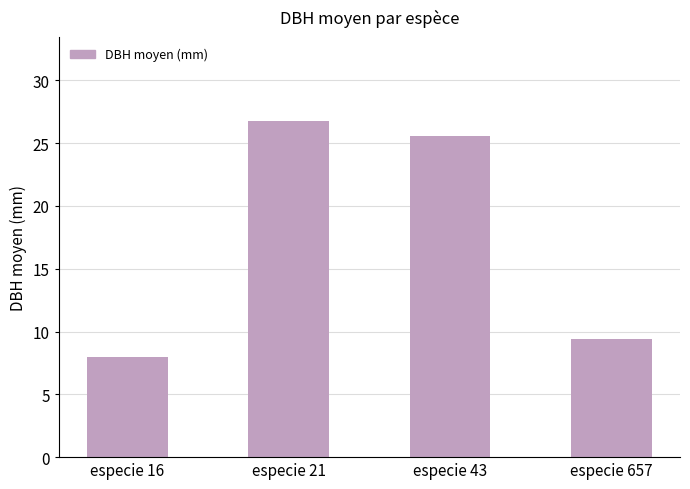

Count the number of categories in the chart.

4